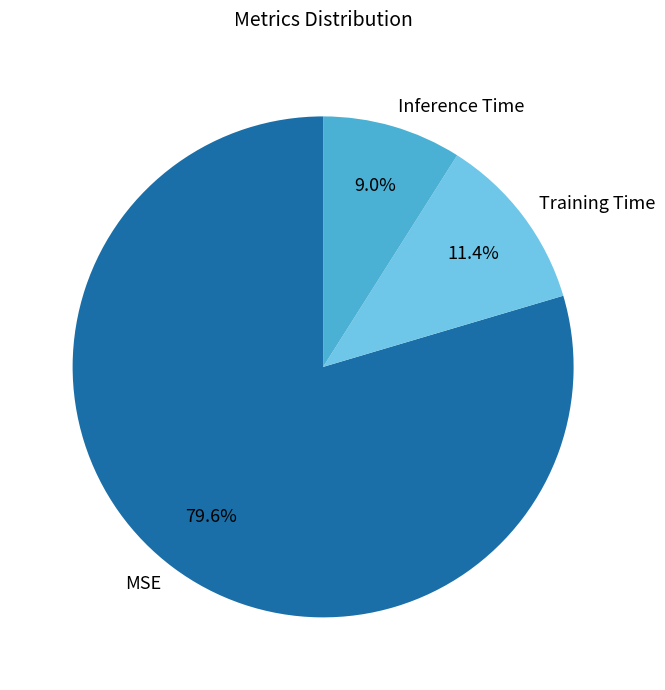

To the nearest percent, what is the difference between the largest and smallest slice percentages?

71%